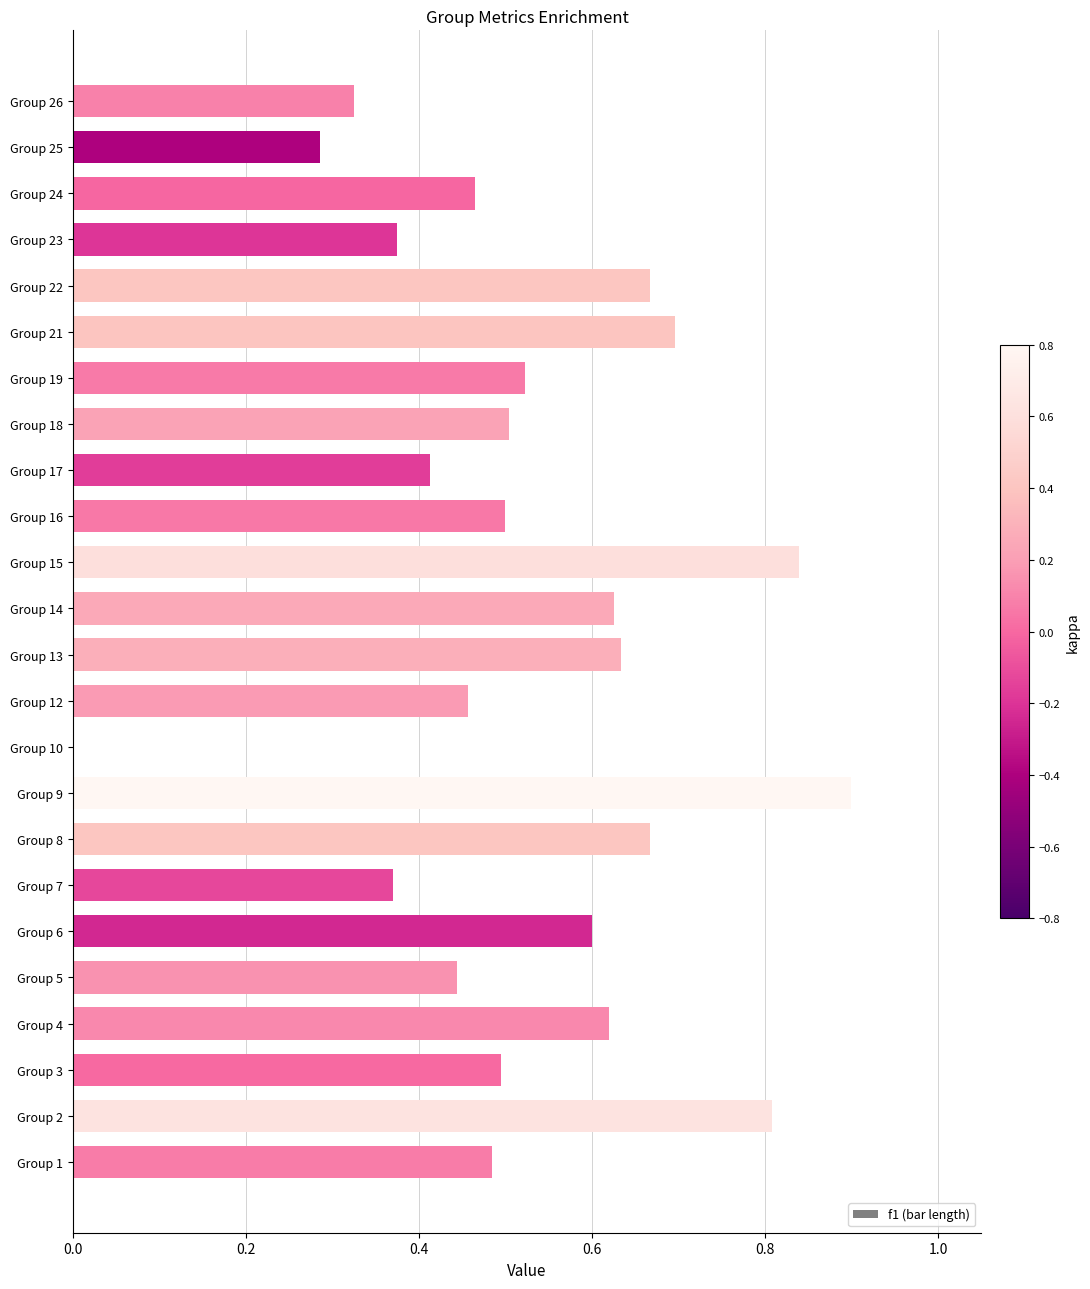

The chart shows a value of 0.0 at Group 10. True or false?

True